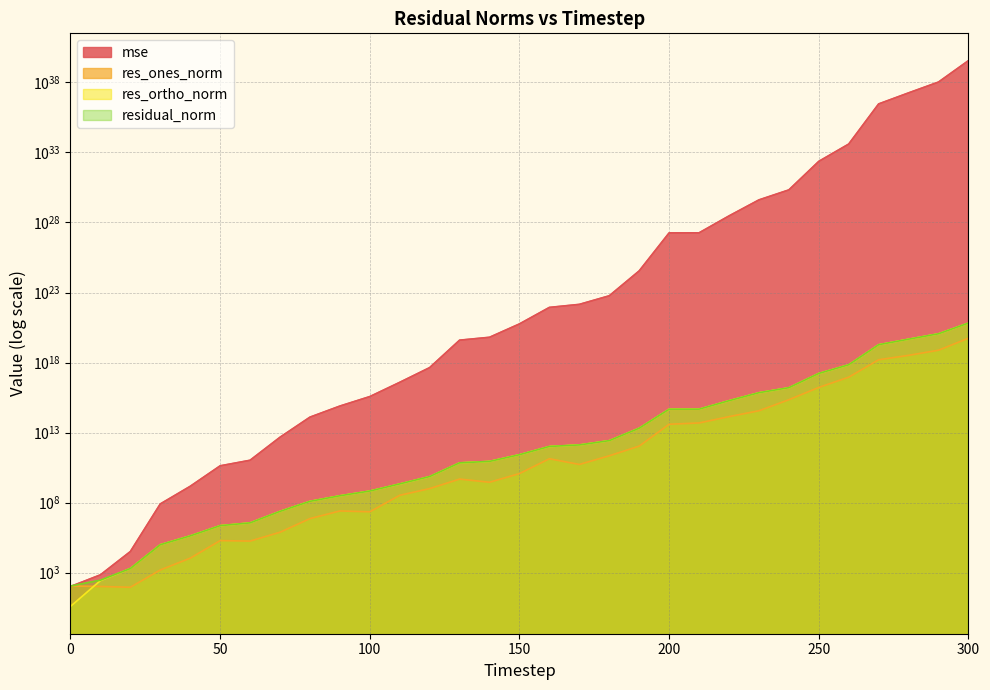

Reading left to right, transcribe all the data shown in this chart.

mse: 103.7	705.8	32421.0	81122467.2	1474326245.0	42639501592.3	106467479183.0	4676142624073.3	127092365196895.7	786832134907719.0	3738365200153003.5	38905024417525328.0	437290486076133120.0	39729215613579116544.0	63882652012795772928.0	574209097660063219712.0	8660633499651067084800.0	14246138610174144806912.0	58399556590333528637440.0	3490135500342520509890560.0	1801537712743364713844310016.0	1817158075718264916556120064.0	29322810236491662586598653952.0	407804741140913769894031392768.0	2108307614742620920838247940096.0	229678174732900213095531813011456.0	3954248780205681910441311836569600.0	2893023961993548080405730635328520192.0	17800795075982301520193375821233127424.0	105504190737832398061654443418418413568.0	3562452803115432557374712793156470964224.0
res_ones_norm: 112.4	104.0	91.7	1568.8	10932.0	195565.1	181061.9	774676.4	7266270.1	25578537.4	22309749.3	335398083.4	1010082667.6	4817472135.8	2864344312.6	11935753652.4	136488807270.7	53462516763.5	221466768860.2	1088434241944.5	39569079711680.3	48831470722925.7	137994765599113.7	362970430165399.4	2224258305499408.8	16796800761174438.0	90589539940980912.0	1586337897846544896.0	3268745599097947136.0	7593584743788082176.0	54668872814124376064.0
res_ortho_norm: 3.9	274.4	1986.7	99471.0	423967.3	2272393.8	3599479.0	23872353.8	124307963.8	308770560.3	674968761.9	2152654432.2	7233890537.3	69453266784.8	88235361829.7	264406973620.7	1018807191006.8	1317258770987.1	2660018491347.6	20606111761871.8	467142257653341.8	468304145513003.4	1886356353799362.8	7044177090762060.0	15882890290781982.0	166549106276807232.0	688630442573064576.0	18719841223607336960.0	46486689508699348992.0	113198271809928511488.0	656985963567956099072.0
residual_norm: 112.5	293.4	1988.8	99483.4	424108.2	2280793.5	3604030.0	23884919.9	124520153.2	309828211.2	675337363.4	2178626397.3	7304070050.4	69620142953.4	88281841539.2	264676236021.5	1027909182251.7	1318343244546.4	2669221966045.7	20634837800229.7	468815103164019.8	470843164161516.0	1891397062716335.8	7053522412184672.0	16037877945619854.0	167393958425666688.0	694563424882921088.0	18786934911347642368.0	46601469926063931392.0	113452682956444680192.0	659256582811338145792.0